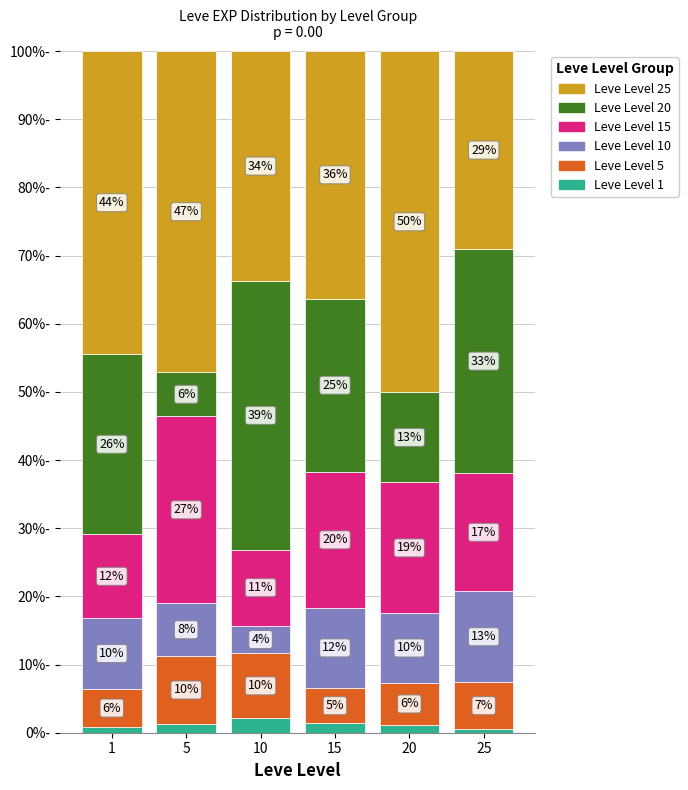

Is it true that Leve Level 1 equals 1.1 at 20?

True